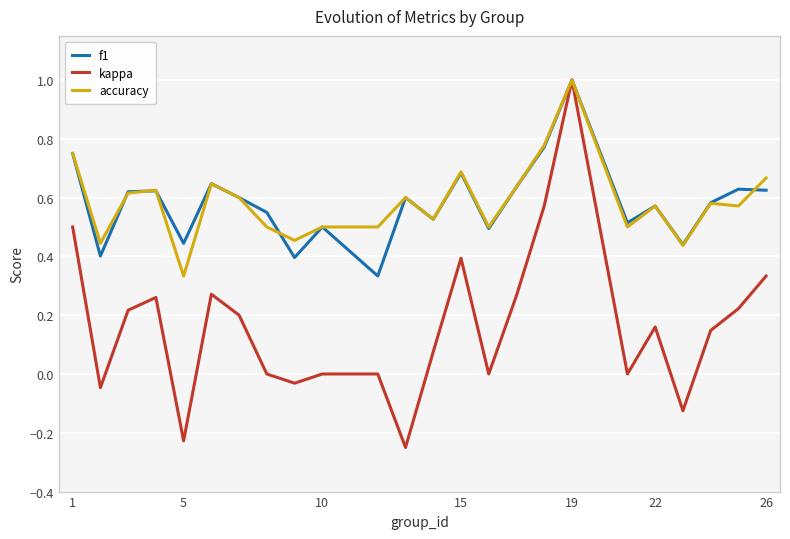

What is the maximum value shown in the chart?

1.0